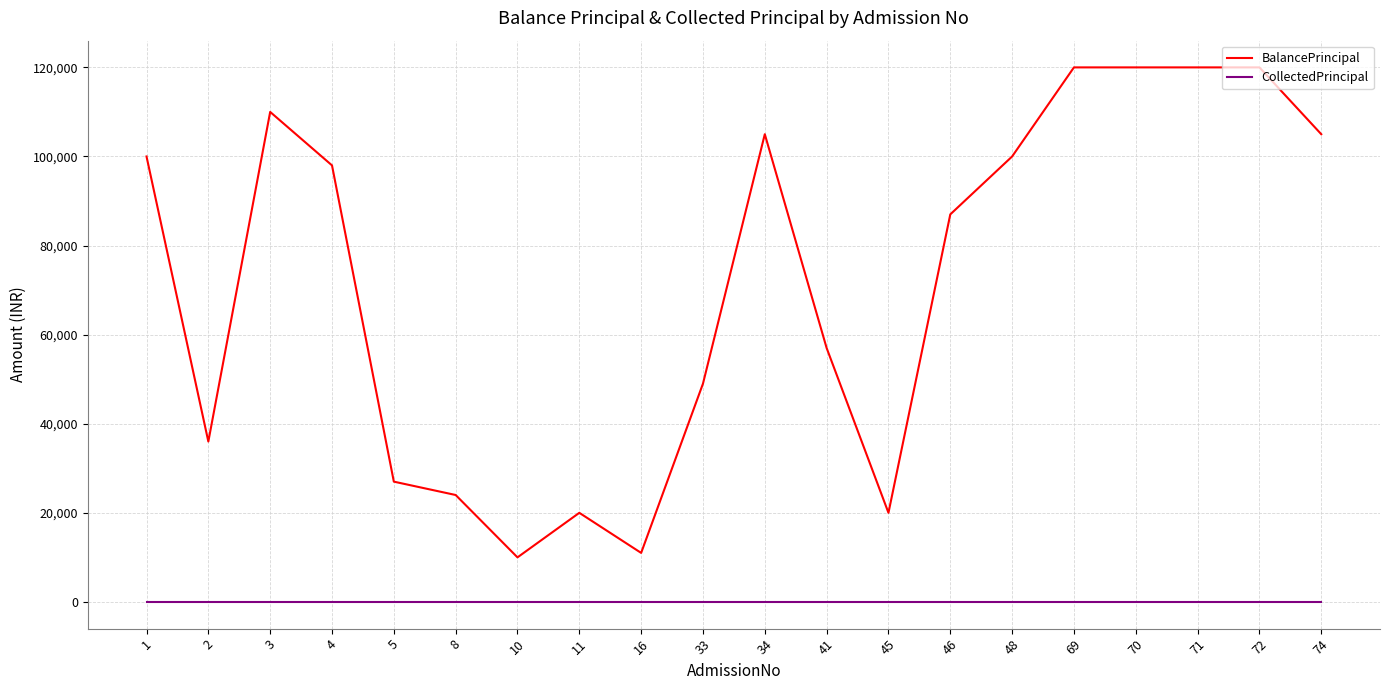

Reading right to left, extract all data points from this chart.

BalancePrincipal: 105000	120000	120000	120000	120000	100000	87000	20000	57000	105000	49000	11000	20000	10000	24000	27000	98000	110000	36000	100000
CollectedPrincipal: 0	0	0	0	0	0	0	0	0	0	0	0	0	0	0	0	0	0	0	0